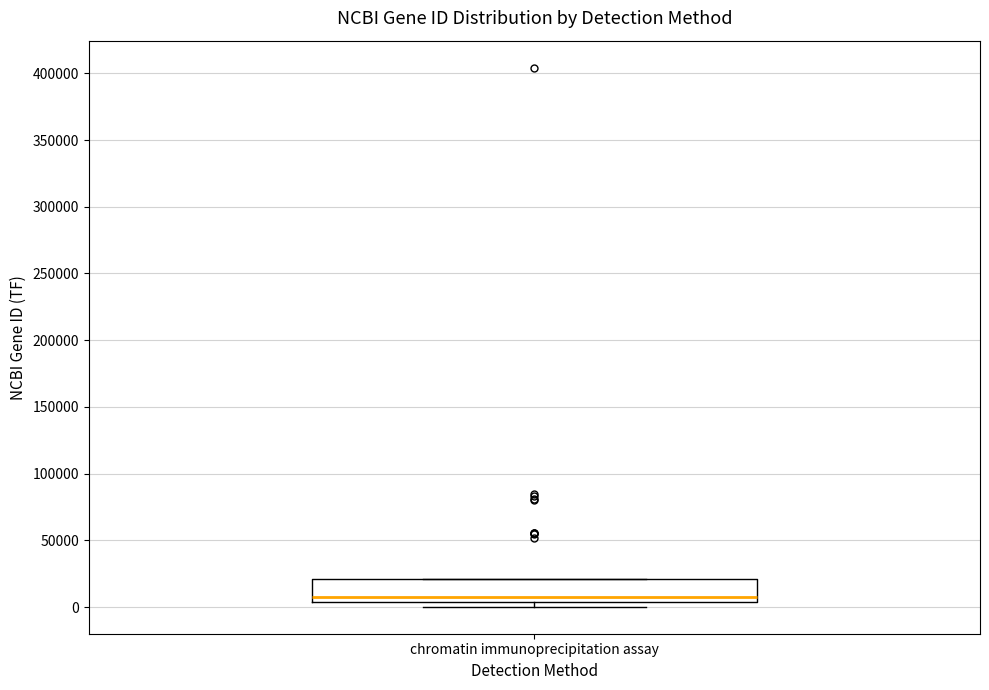

Read this box plot against the y-axis: the position of the median line, the range covered by the box, and the ends of both whiskers. The values are not printed on the chart, so give them approximately, as read against the axis.

median 5000 (just above the box's lower edge), box 5000 to 20000, whiskers 0 to 20000